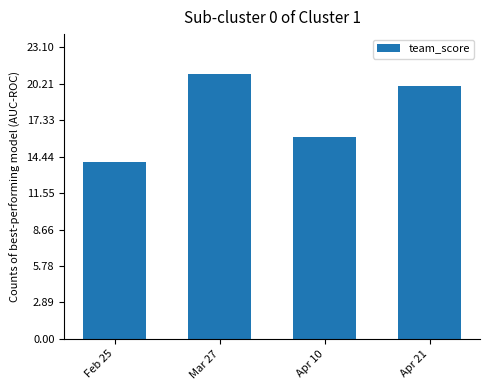

What is the label of the 3rd bar from the right?

Mar 27